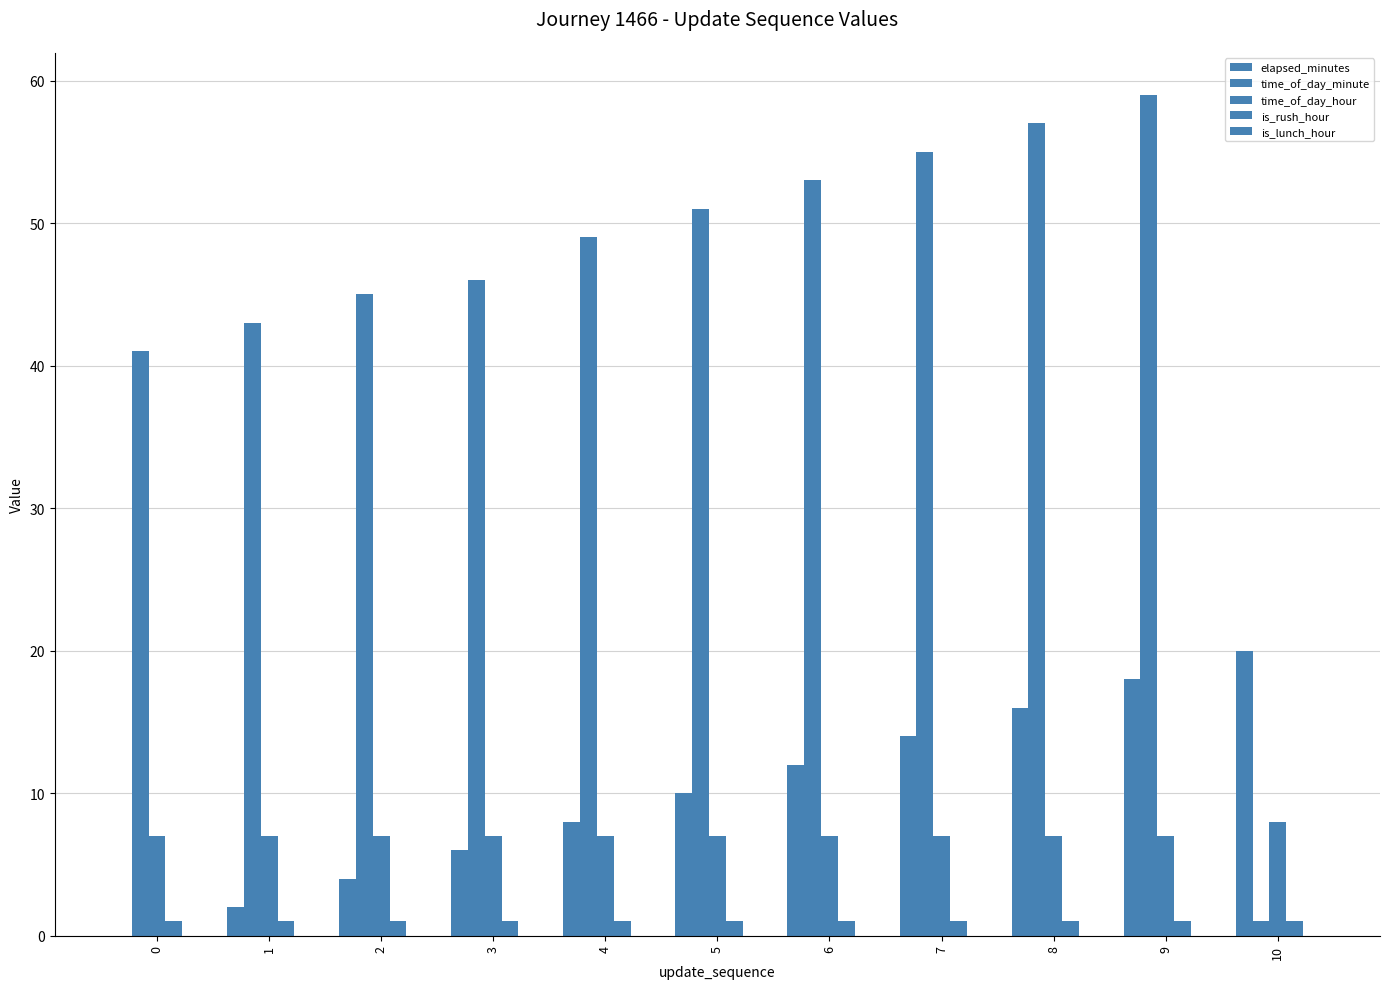

What is the lowest value of the is_rush_hour series?

1